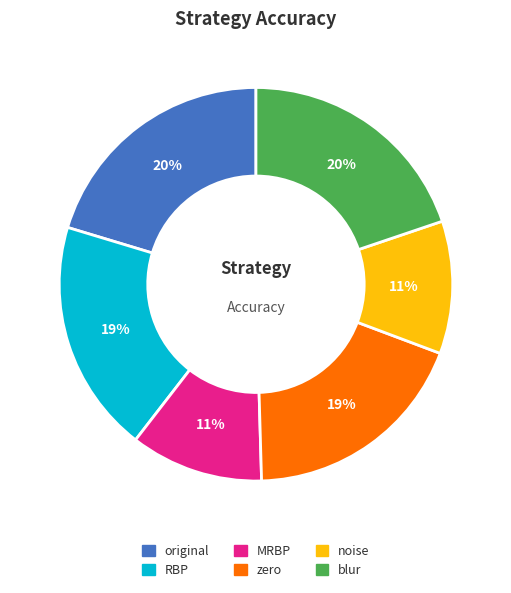

Count the number of slices in the pie.

6